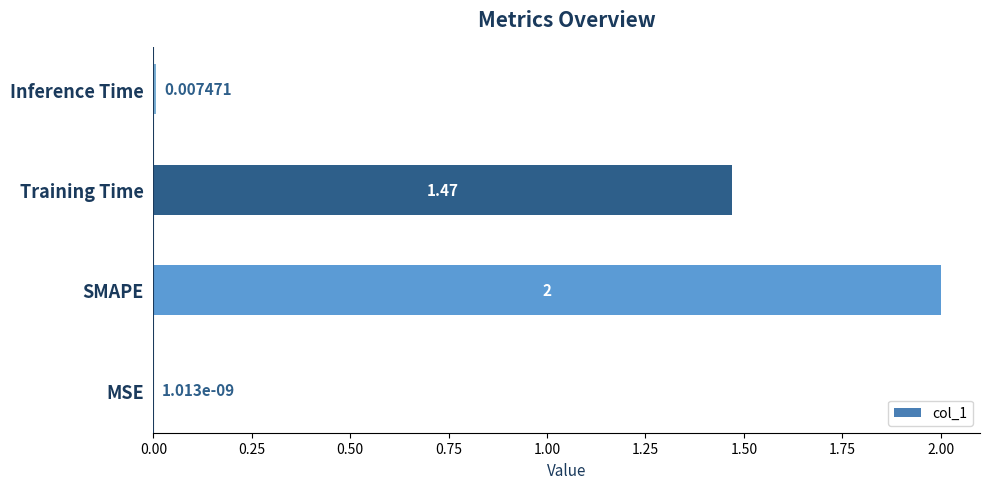

At which category does the chart reach its peak across all series?

SMAPE